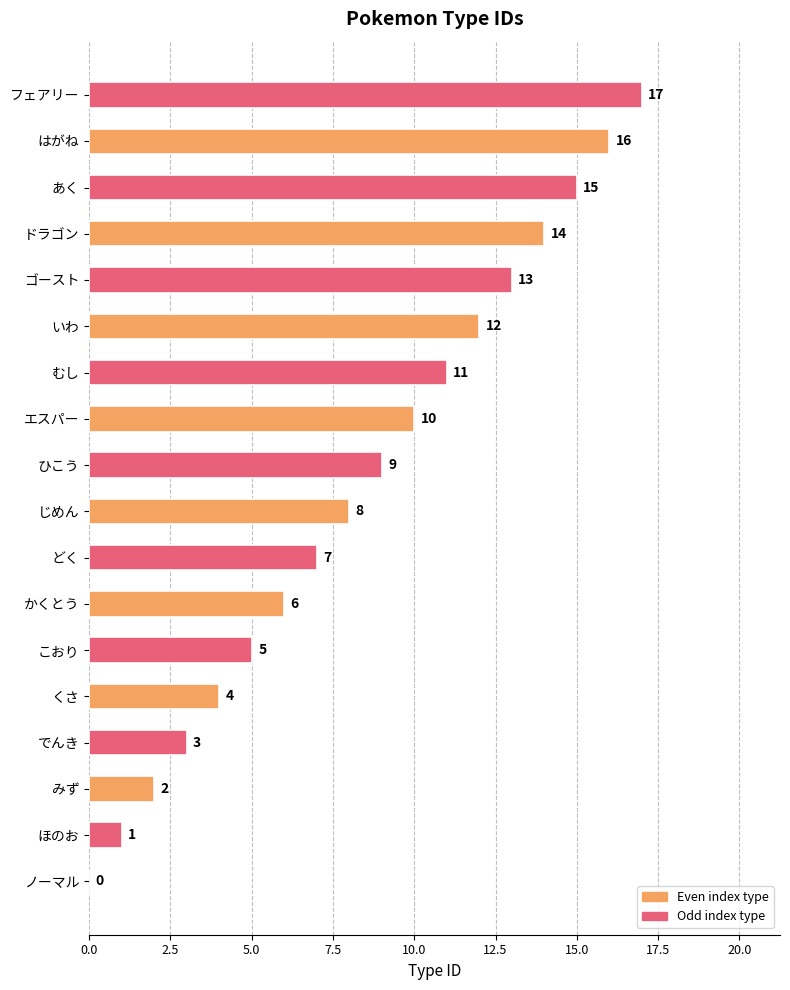

Which has a higher value, ゴースト or ひこう?

ゴースト